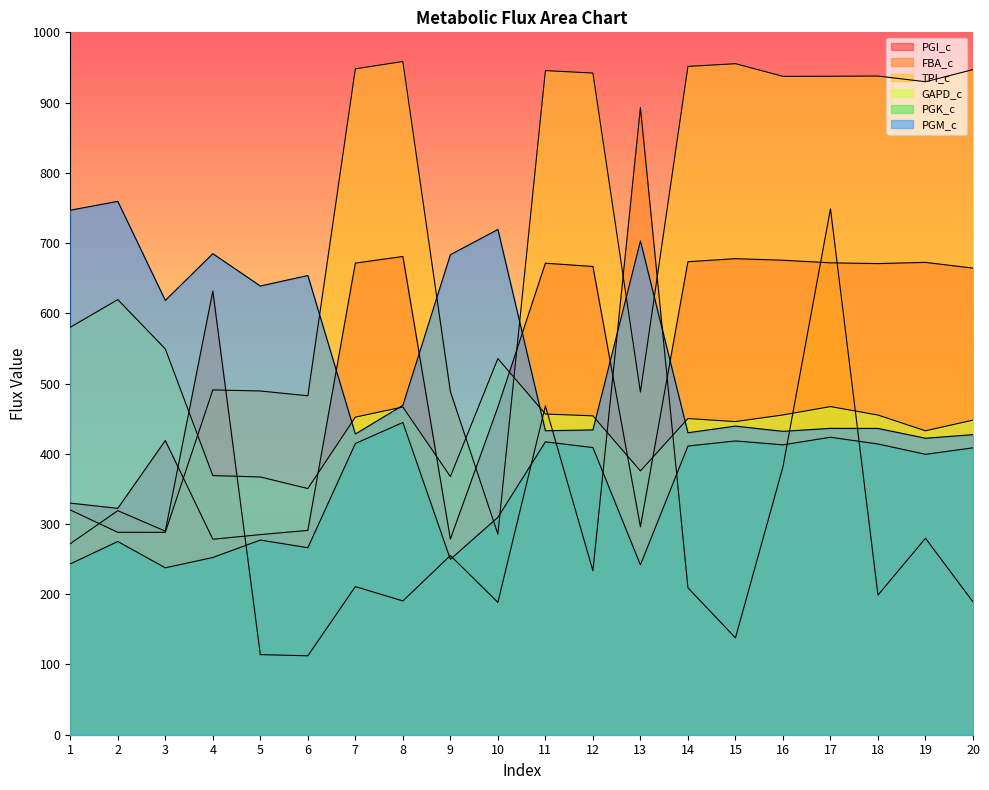

What are all the series names shown in the legend?

PGI_c, FBA_c, TPI_c, GAPD_c, PGK_c, PGM_c